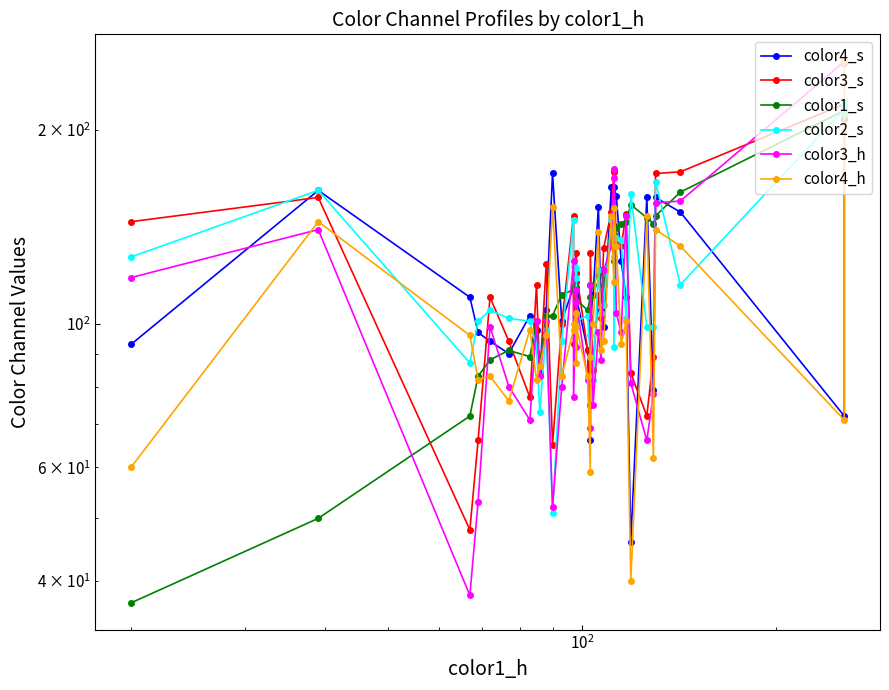

Reading left to right, what are all the values shown in this chart?

color4_s: 93	161	110	97	94	90	103	98	84	105	171	101	114	113	120	111	110	91	66	102	111	152	105	99	163	142	163	158	125	110	46	157	79	157	149	72	216	217	216	220
color3_s: 144	157	48	66	110	94	77	115	83	124	65	100	147	93	129	116	120	91	75	129	85	111	102	131	149	172	173	134	132	148	84	72	89	171	172	219	219	218	218	208
color1_s: 37	50	72	83	88	91	89	101	86	103	103	111	113	114	114	108	109	105	110	115	115	120	121	115	135	138	125	141	143	144	153	146	143	147	160	214	216	217	211	209
color2_s: 127	161	87	101	105	102	101	92	73	98	51	94	145	123	118	122	101	103	89	96	82	121	104	107	145	127	92	136	135	102	159	99	99	166	115	215	217	216	211	220
color3_h: 118	140	38	53	99	80	71	101	83	101	52	80	125	77	113	92	108	82	69	115	75	97	88	121	132	168	174	104	97	147	81	66	78	154	155	255	255	254	255	254
color4_h: 60	144	96	82	83	76	98	82	86	96	152	83	98	100	104	87	99	83	59	89	100	139	91	94	147	116	151	132	93	101	40	147	62	140	132	71	255	255	255	255